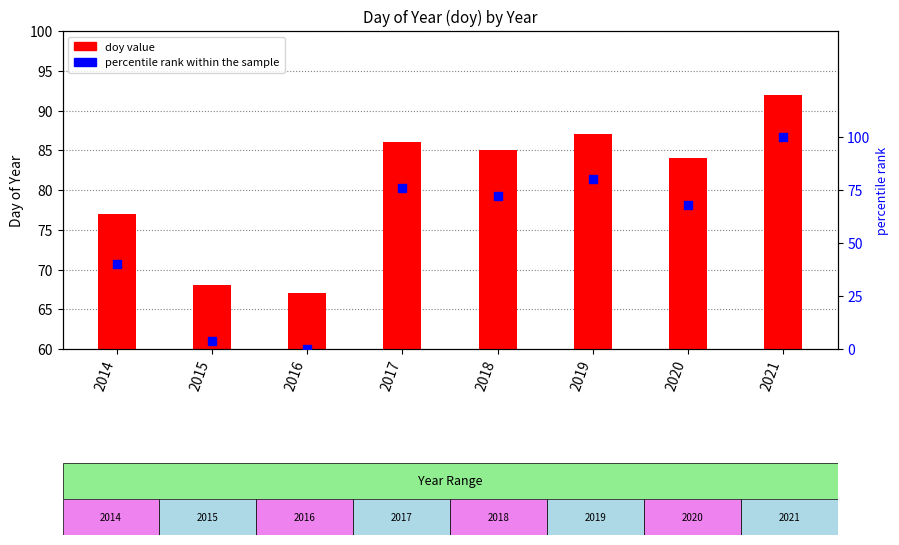

At which category is the sum across all series the highest?

2021